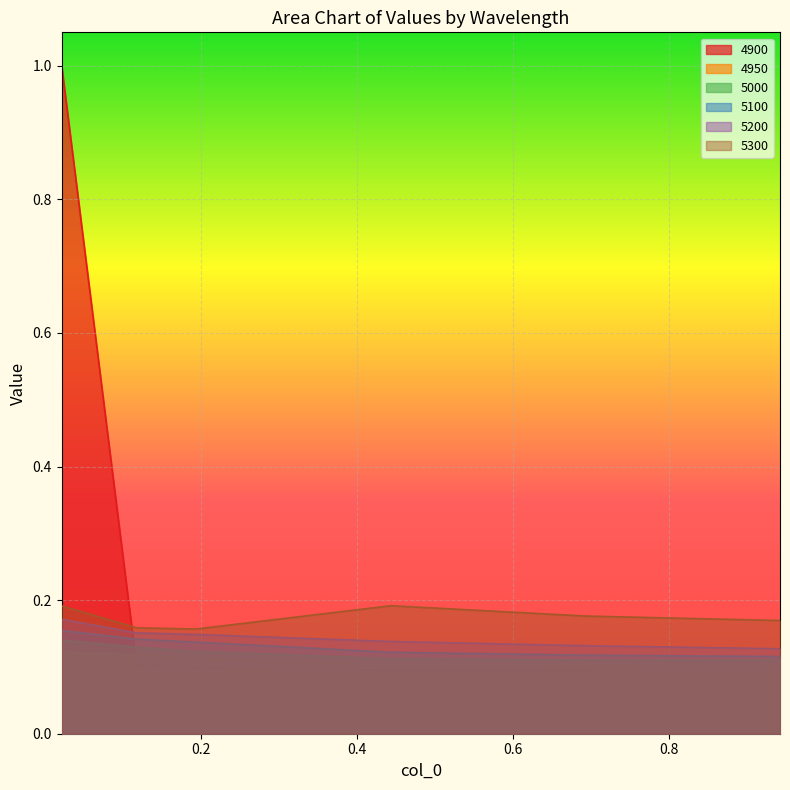

Which has a higher value, 0.4438356164383562 or 0.6931506849315069?

0.6931506849315069